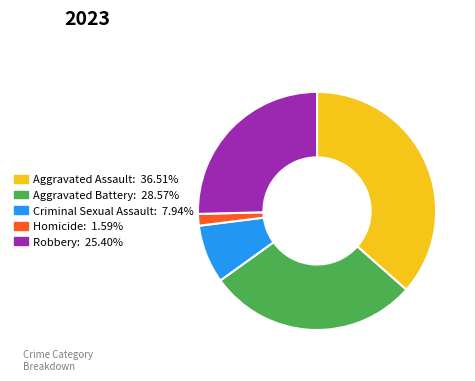

Do Robbery and Aggravated Assault together represent more than half of the pie?

Yes